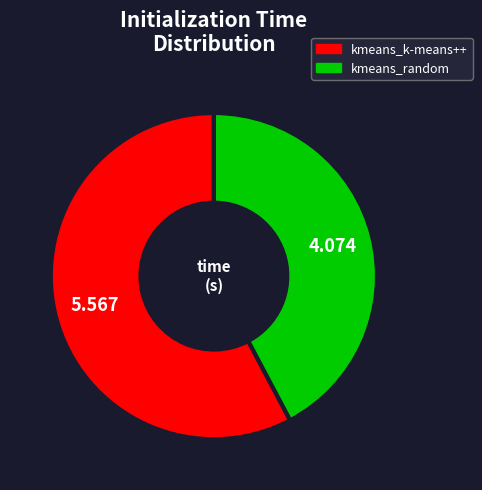

Which category has the biggest portion of the pie?

kmeans_k-means++